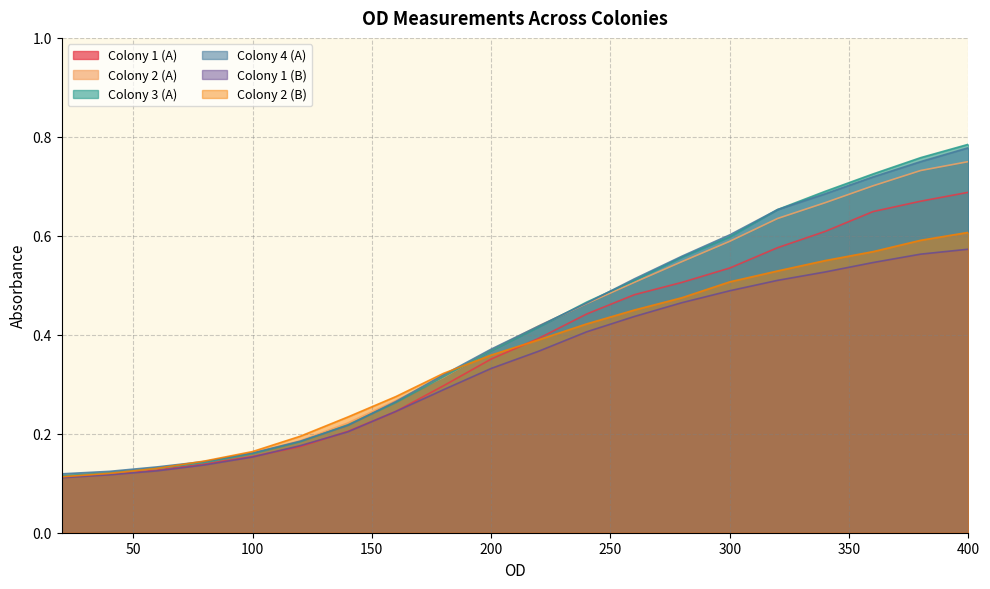

Which series has the widest spread of values?

Colony 3 (A)